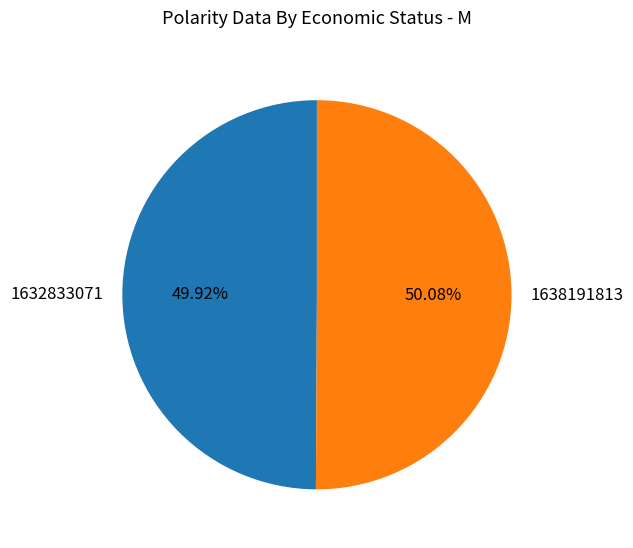

What is the ratio of the value at 1632833071 to the value at 1638191813?

1.0